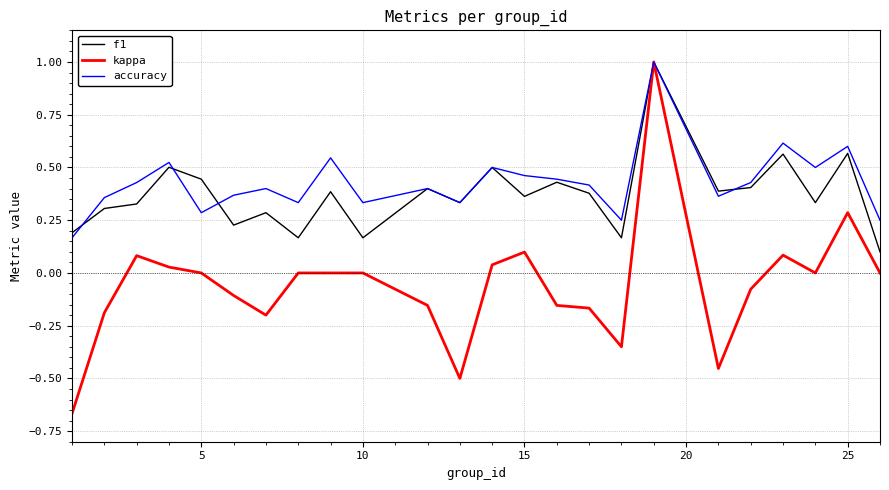

Which series has the widest spread of values?

kappa